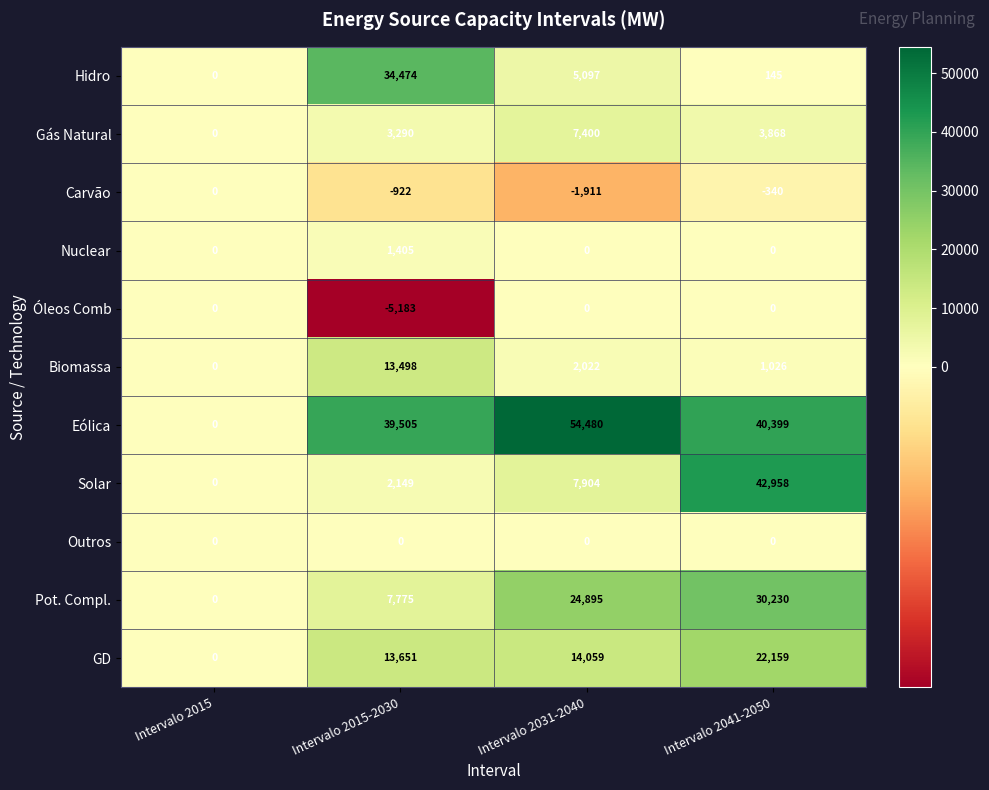

Which series has the widest spread of values?

Eólica